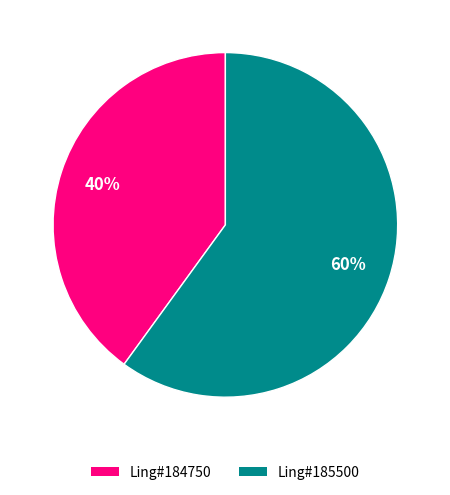

Does any single category account for the majority?

Yes